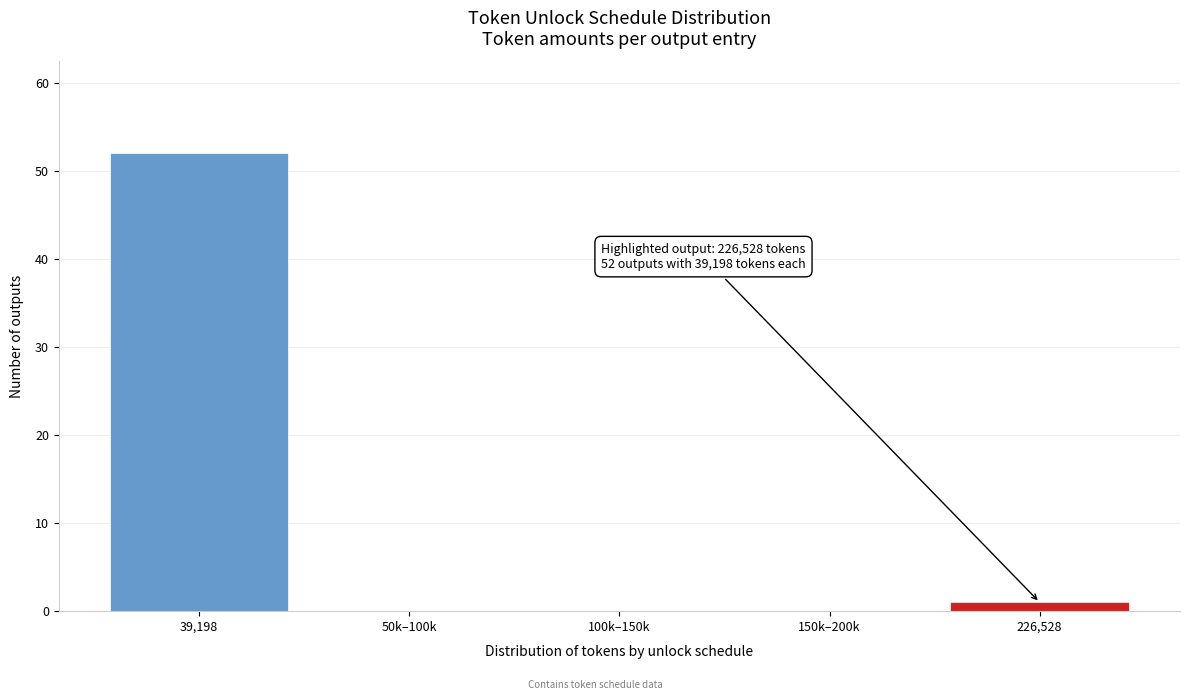

Reading right to left, what are all the values shown in this chart?

226,528=1	150k–200k=0	100k–150k=0	50k–100k=0	39,198=52